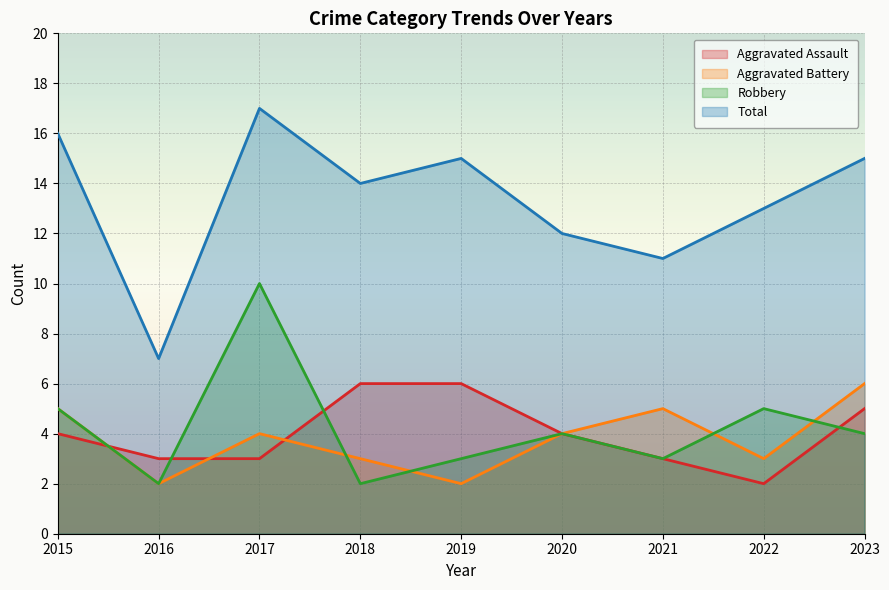

Which series has the widest spread of values?

Total